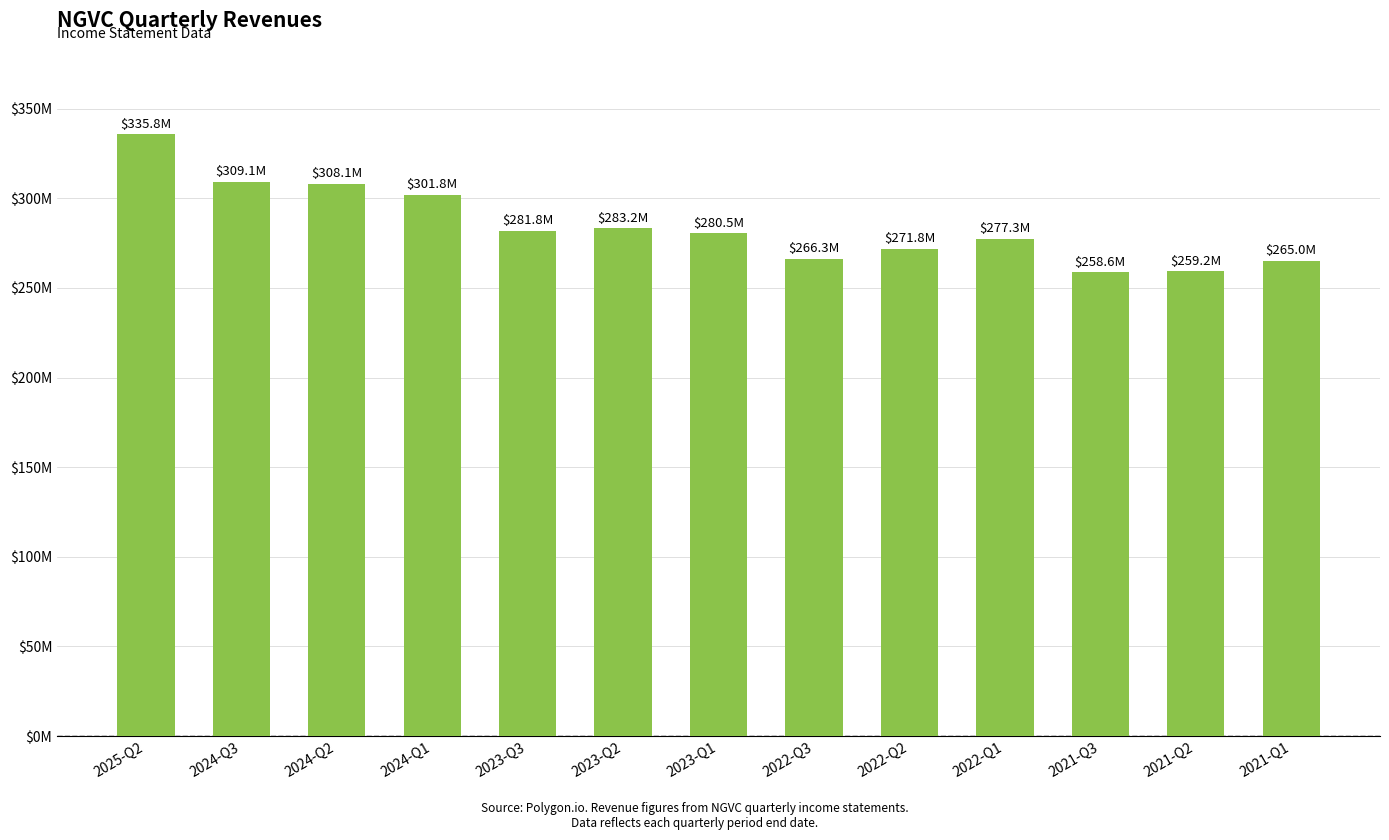

What is the value of the 7th bar from the left?

280457000